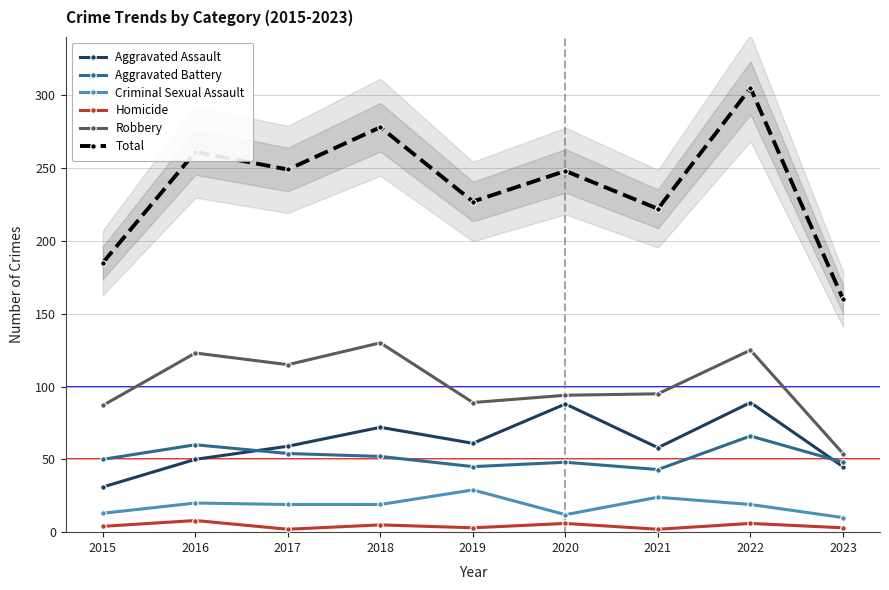

At how many categories does at least one series exceed 149?

9